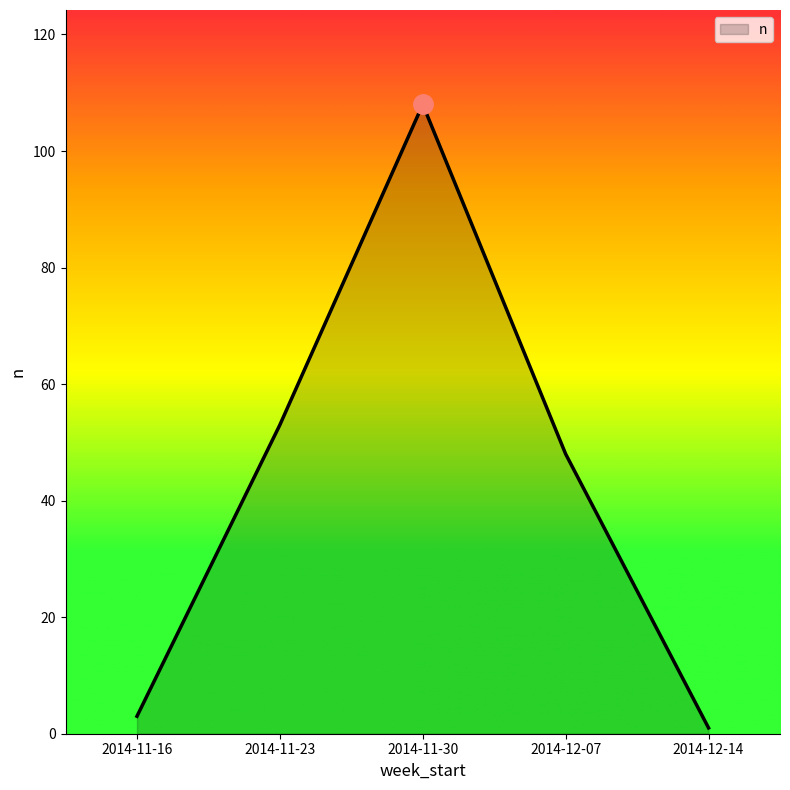

Reading left to right, list all the values displayed in this chart.

3	53	108	48	1